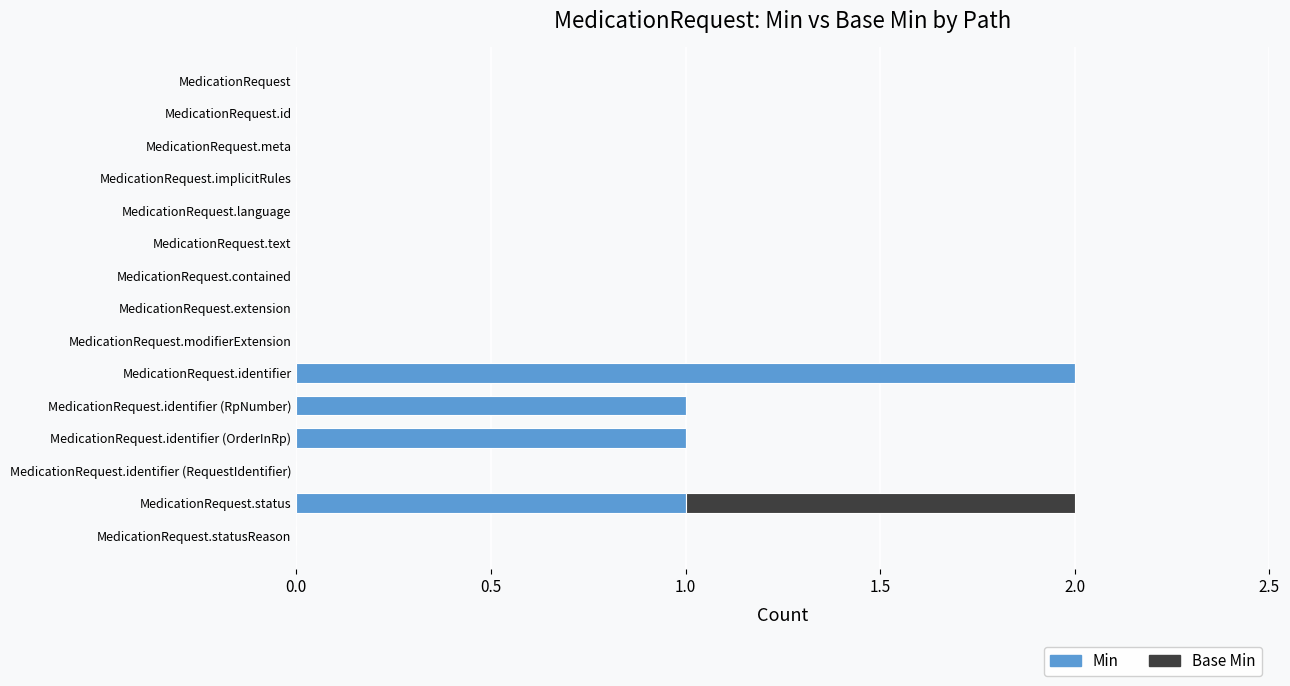

The value of Min at MedicationRequest.modifierExtension is 0. True or false?

True